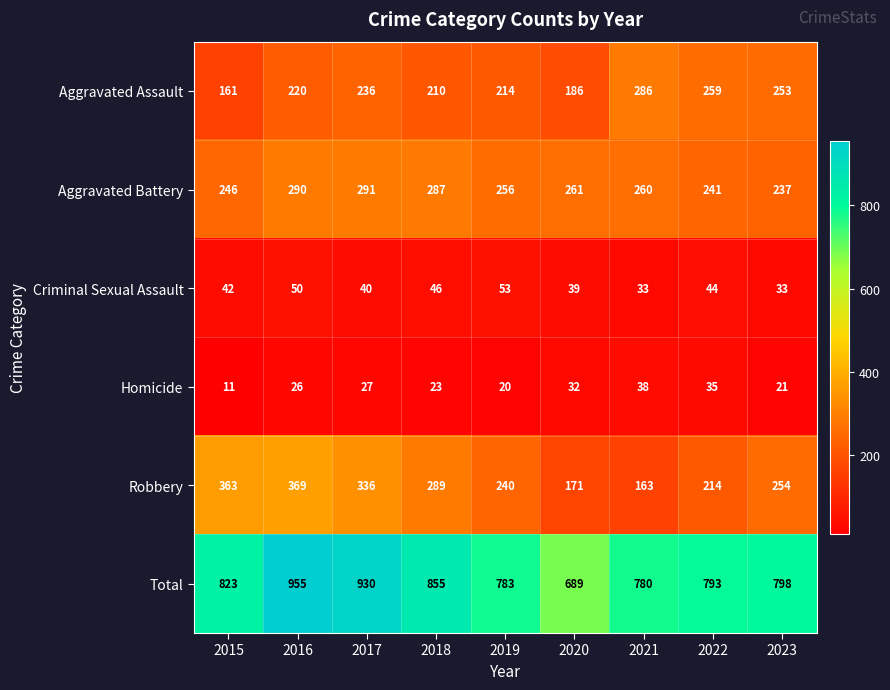

Which series has the largest range (max minus min)?

Total